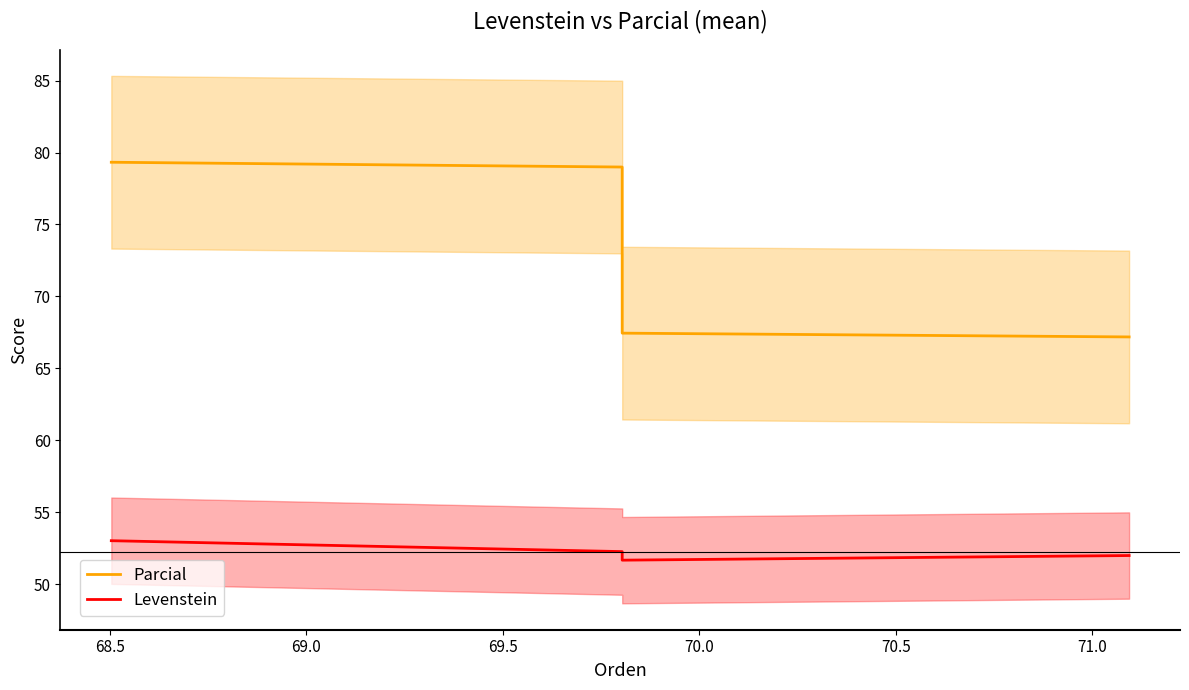

How many data points in Parcial are less than 78?

2